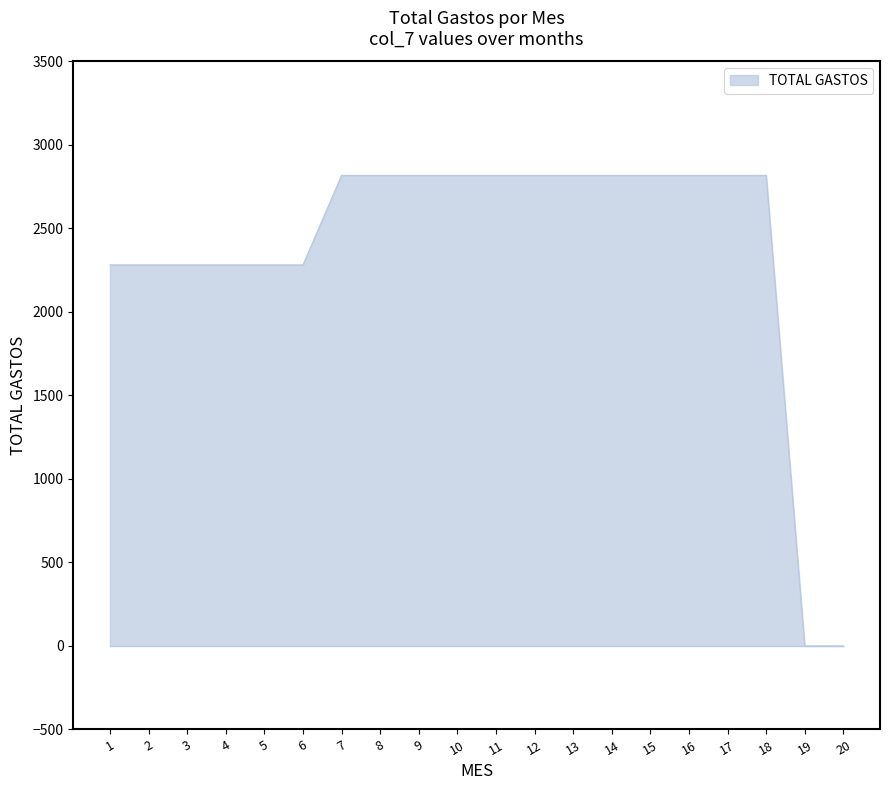

Is it true that the value at 8 is 931.4?

False